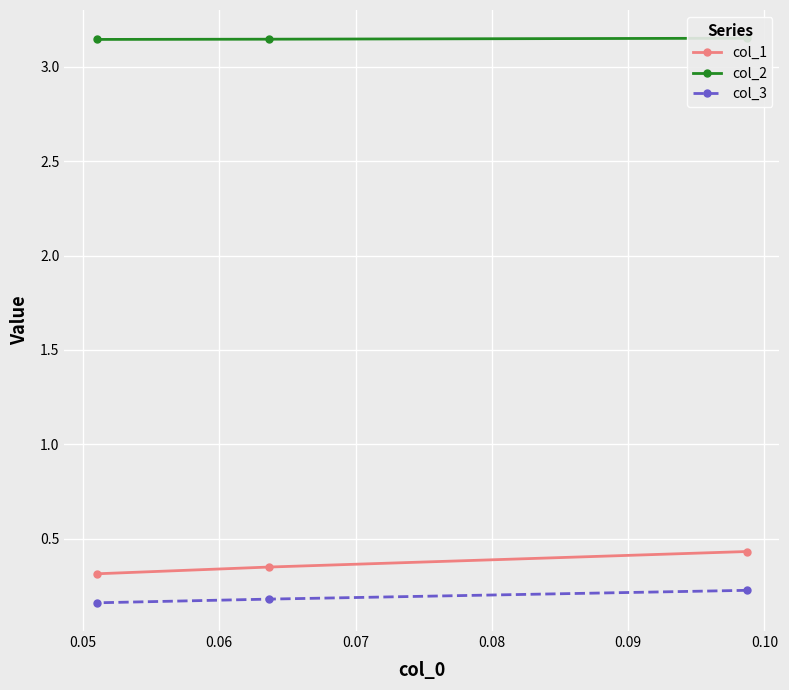

How many col_3 values are between 0 and 1?

3